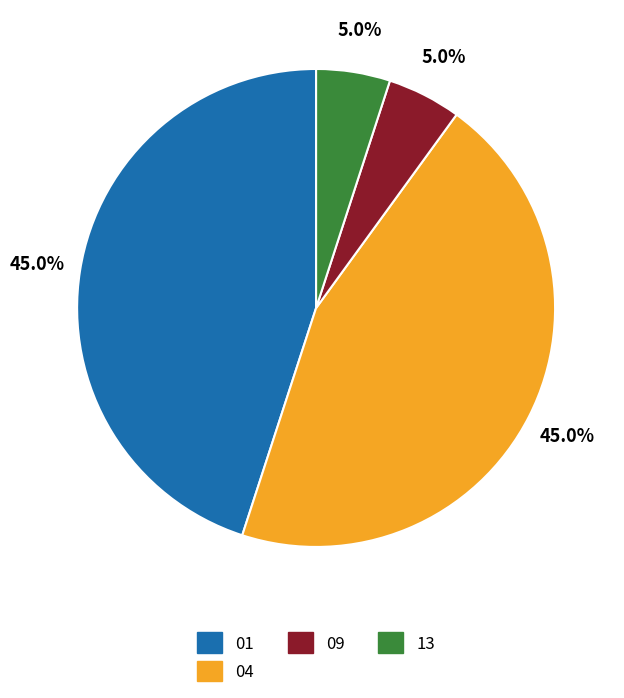

Approximately how many times larger is the value at 04 compared to 01?

1.0